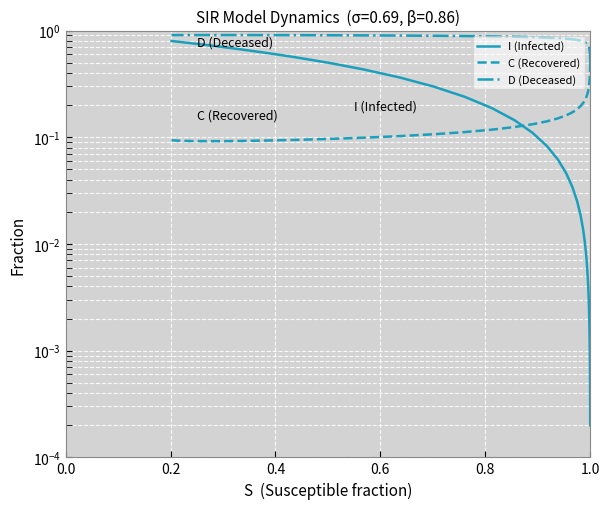

What is the value of the I (Infected) point at the 22nd from the left?

0.1